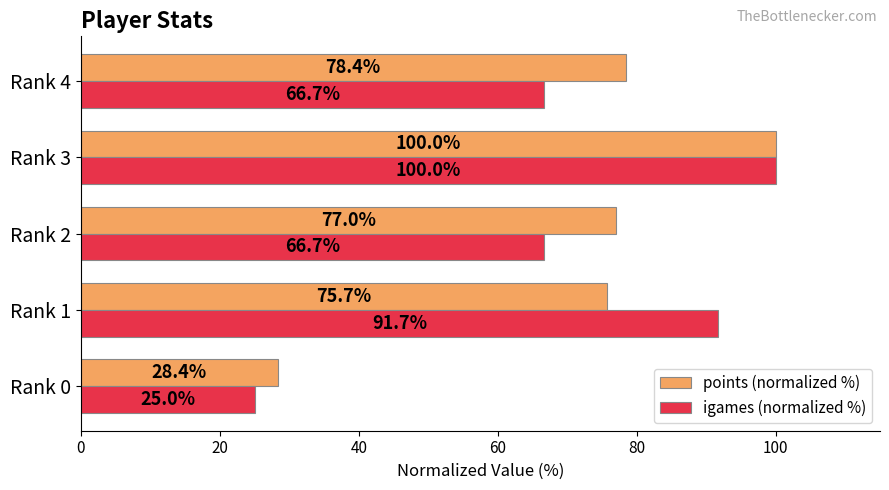

What value does the points (normalized %) series have at Rank 2?

77.0